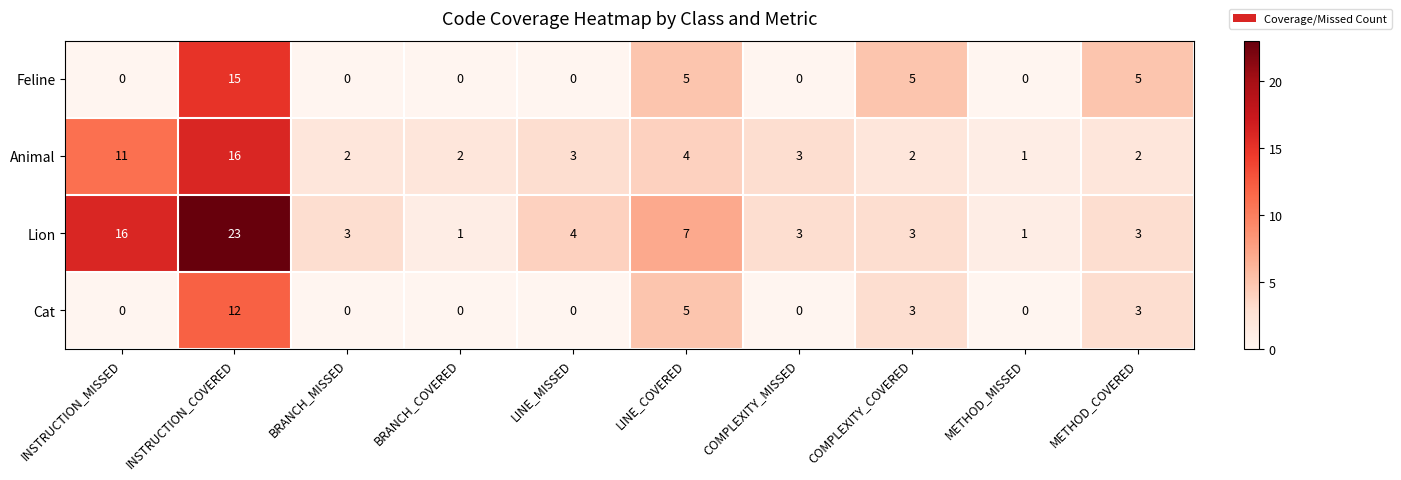

How many categories are shown in the chart?

10